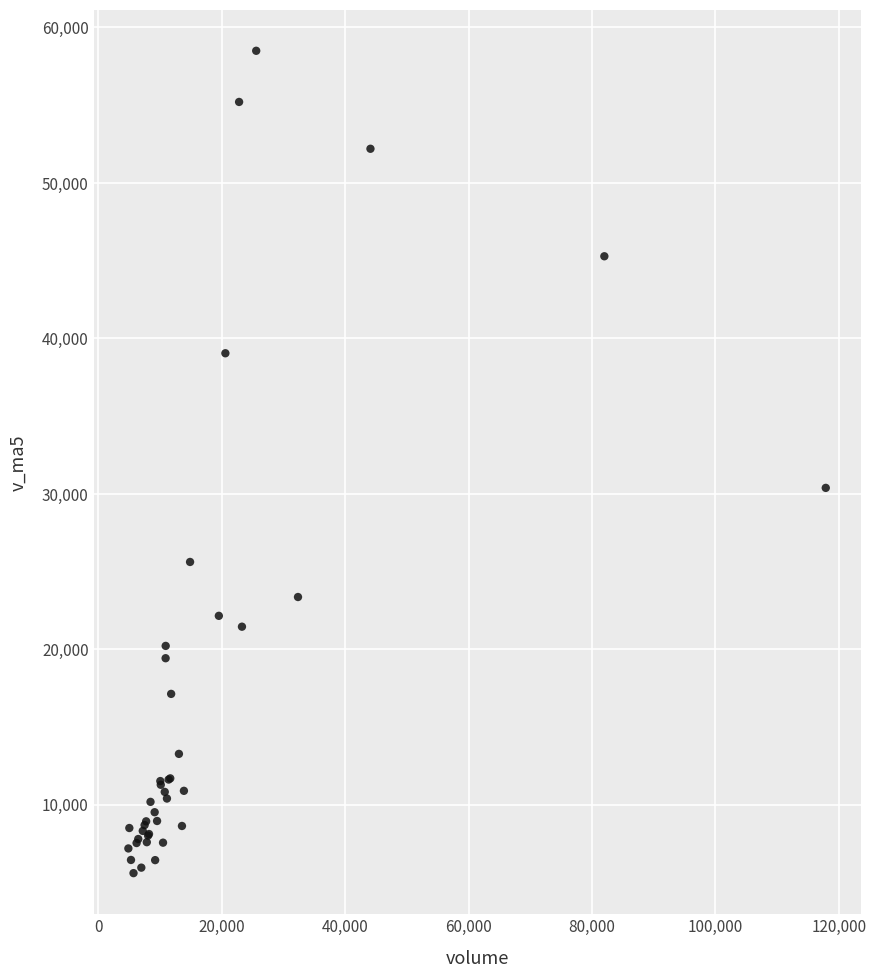

What Y value in the scatter plot is closest to 32038?

30370.8